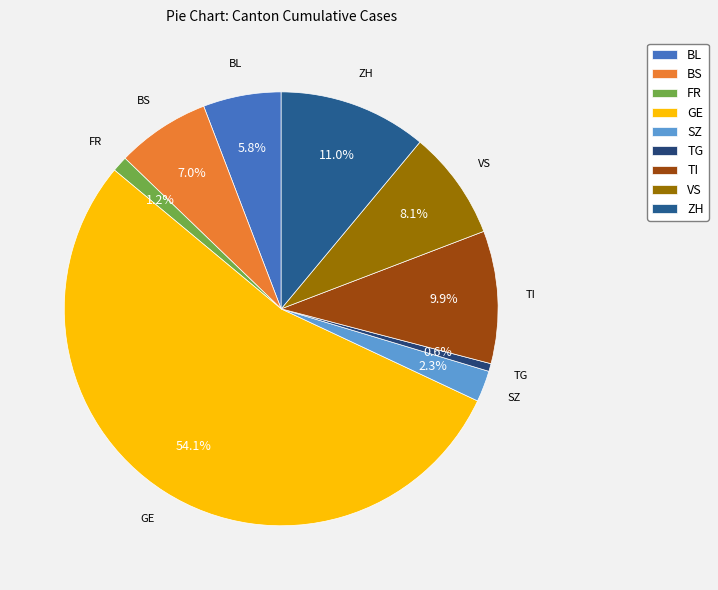

Is GE the majority of the pie?

Yes